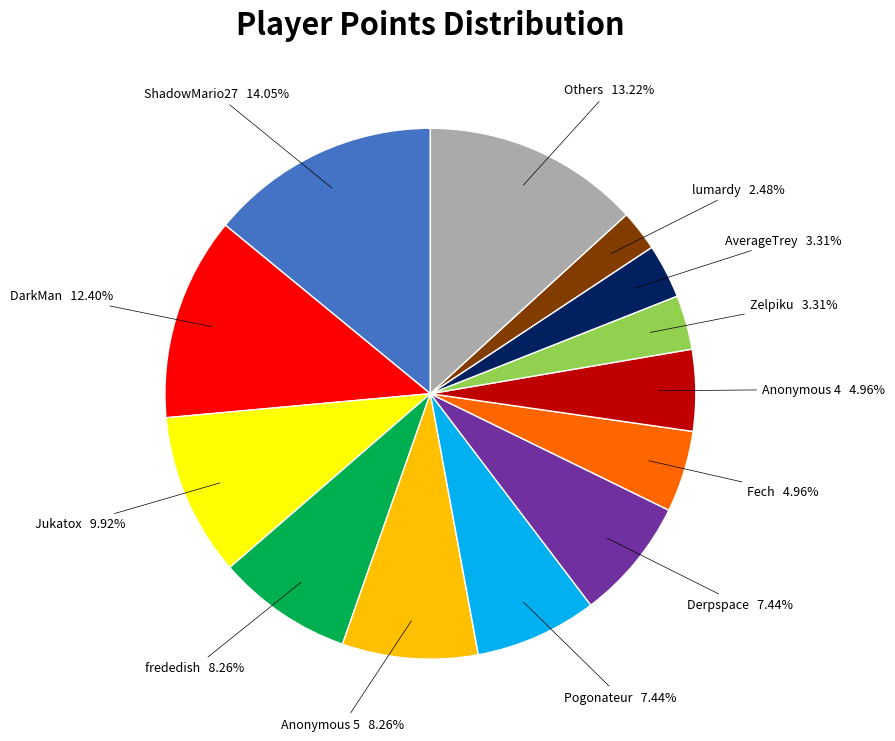

Does any single category account for the majority?

No